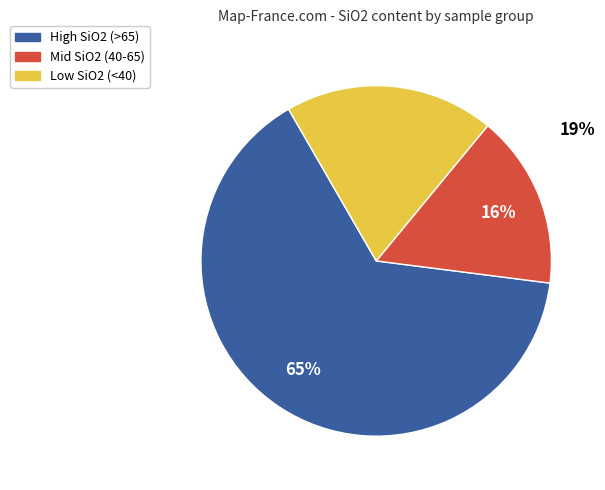

Does any single category account for the majority?

Yes